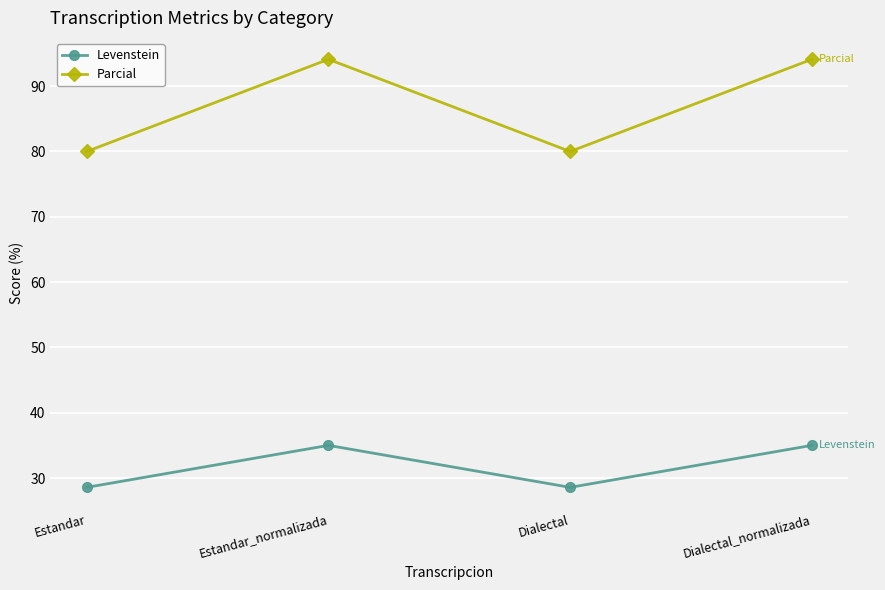

What is the smallest value displayed?

28.6